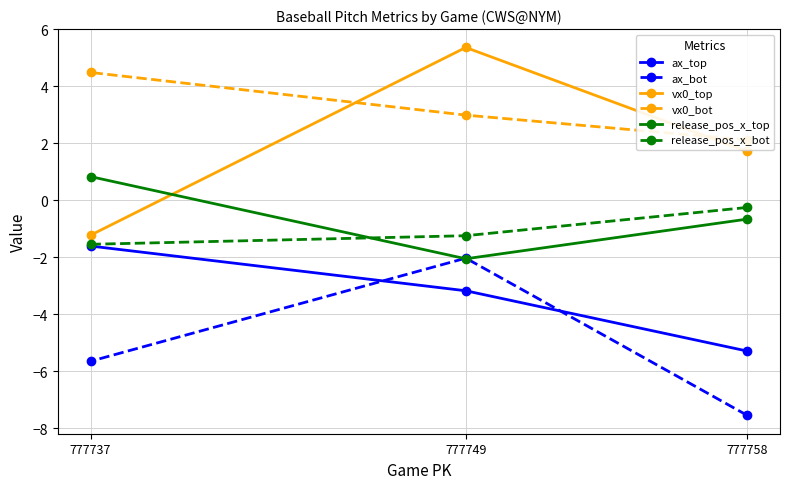

What is the sum of all vx0_top values?

5.8